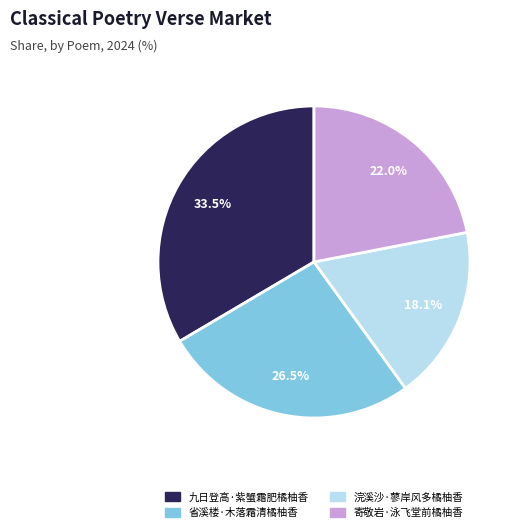

Between 省溪楼·木落霜清橘柚香 and 九日登高·紫蟹霜肥橘柚香, which is larger?

九日登高·紫蟹霜肥橘柚香